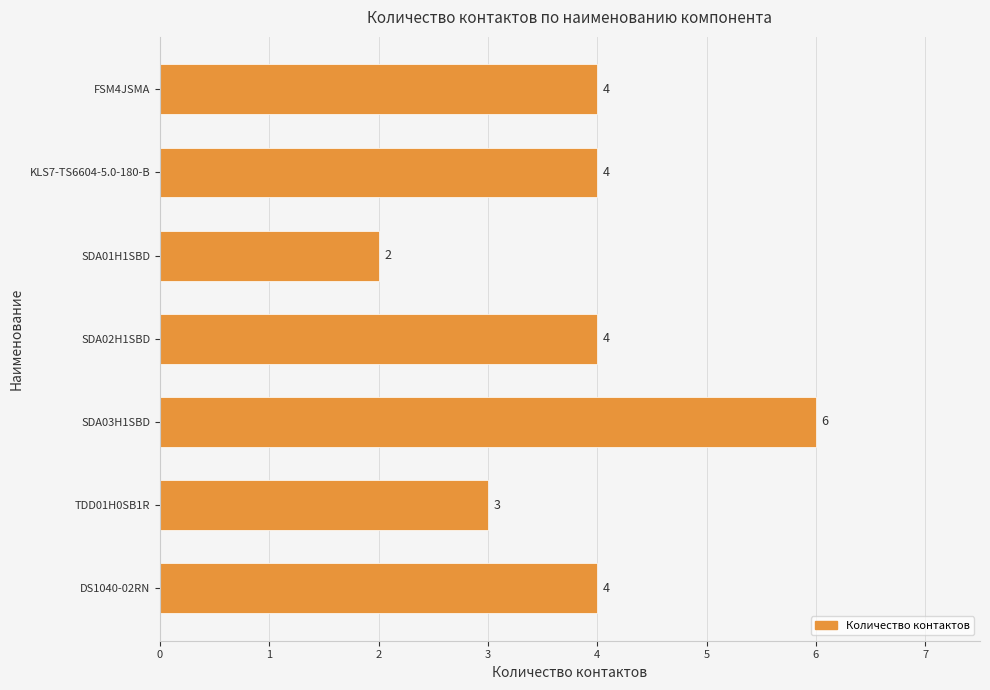

How many values are between 3 and 4?

5